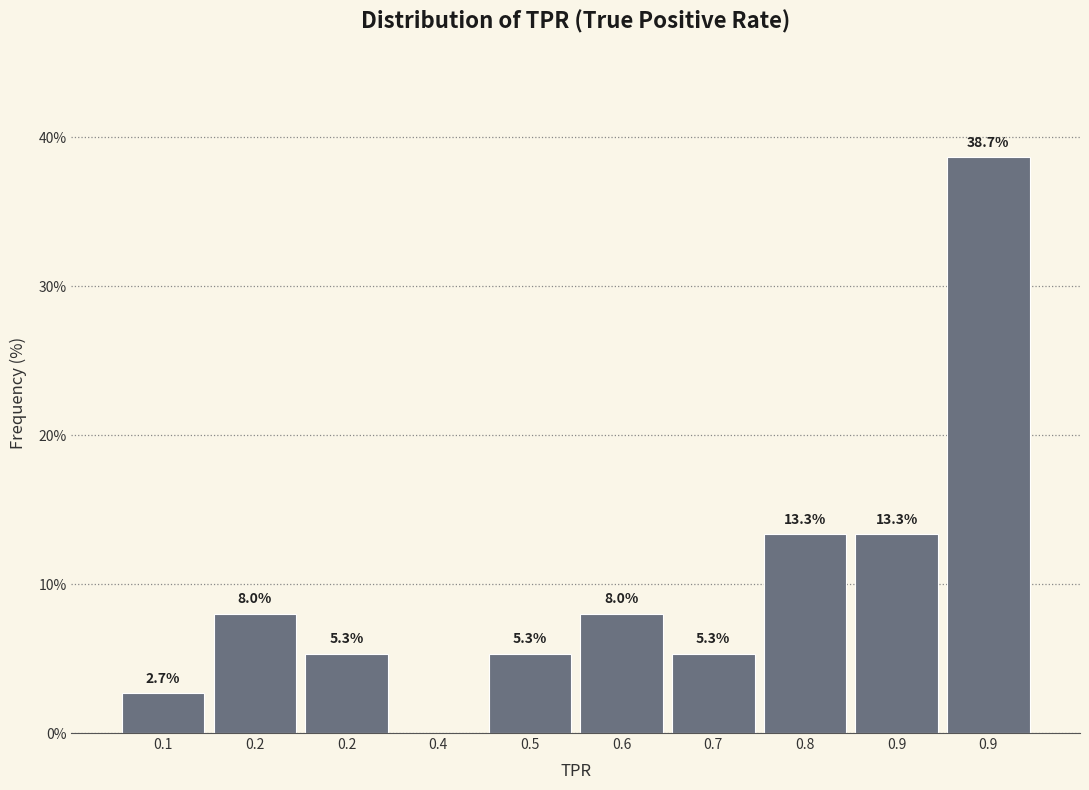

How many values are above zero?

9